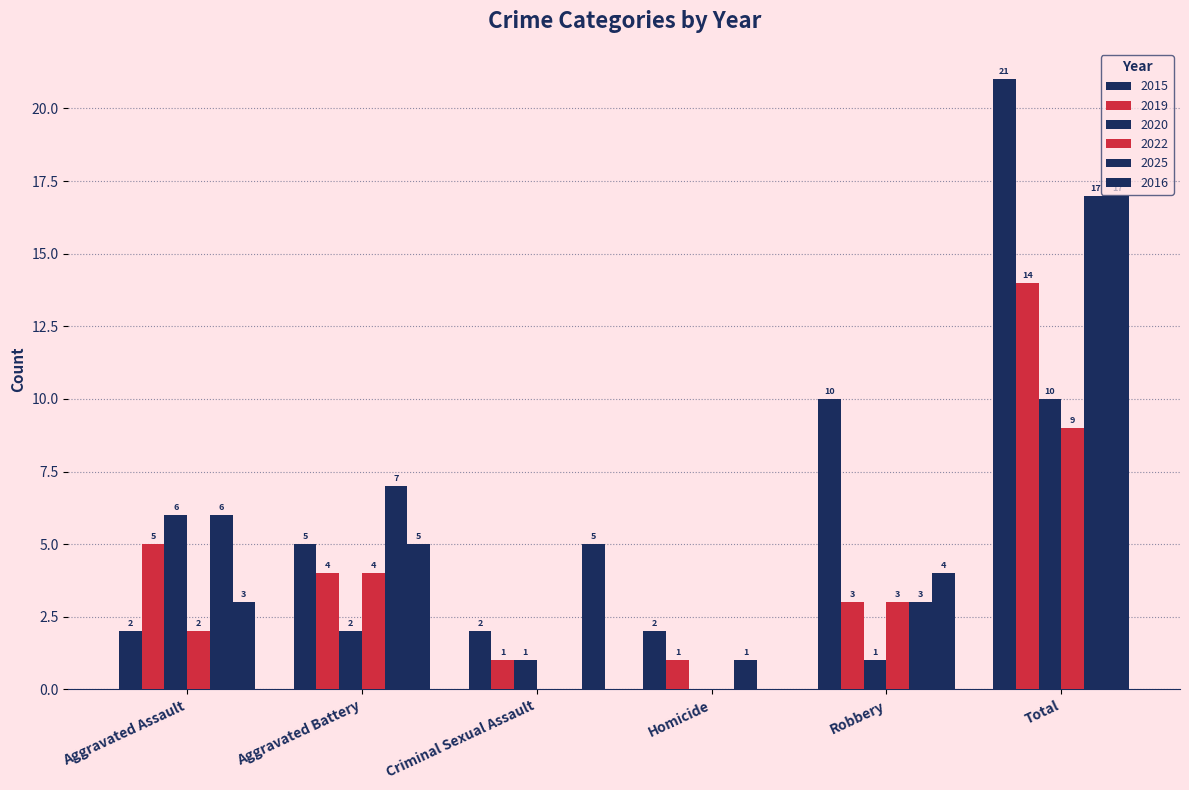

At Total, list the series in order from largest to smallest.

2015, 2025, 2016, 2019, 2020, 2022